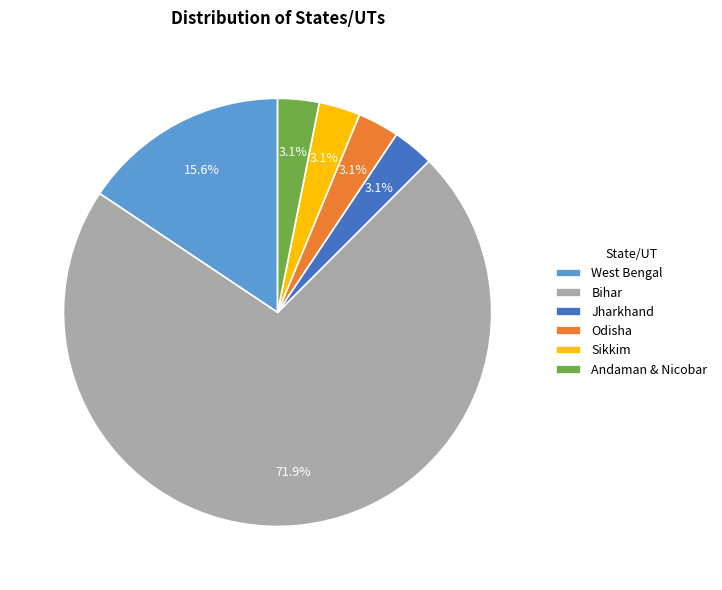

What is the largest slice in the pie chart?

Bihar